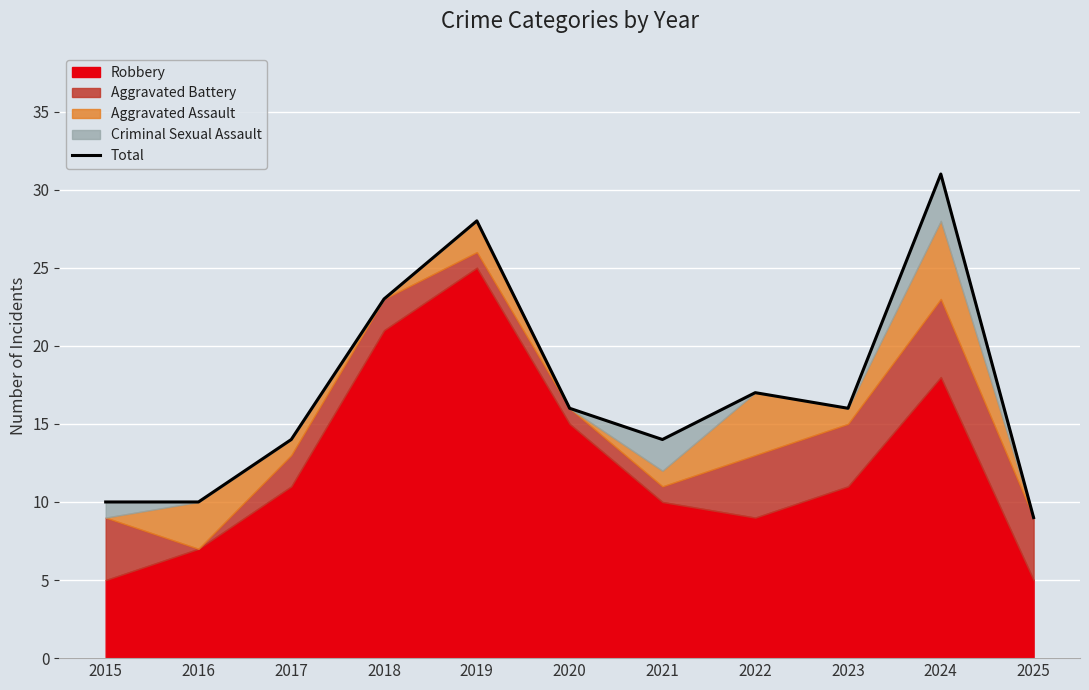

What is the value of the 10th point from the left?

31